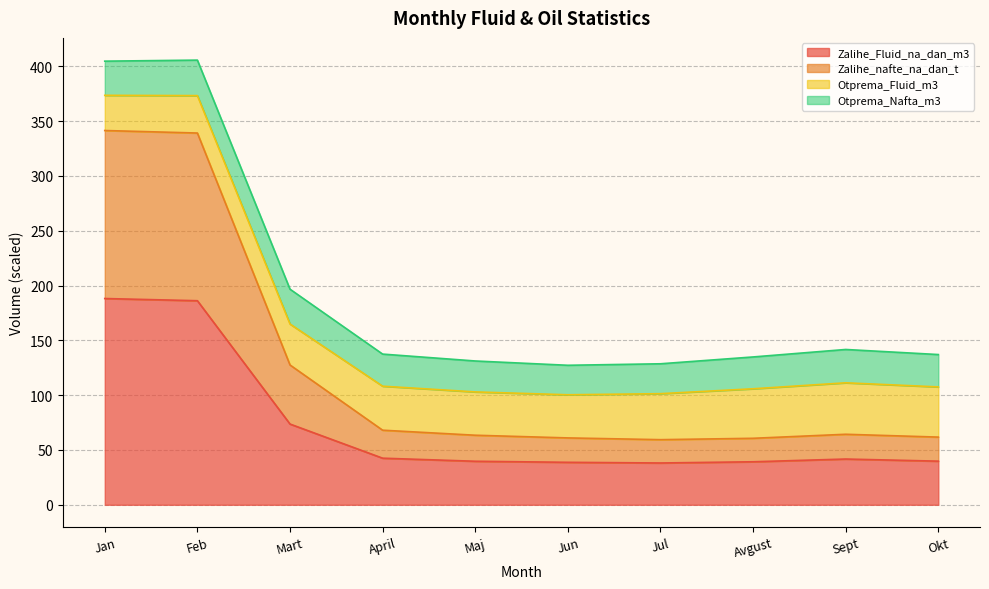

What position from the right is Okt?

1